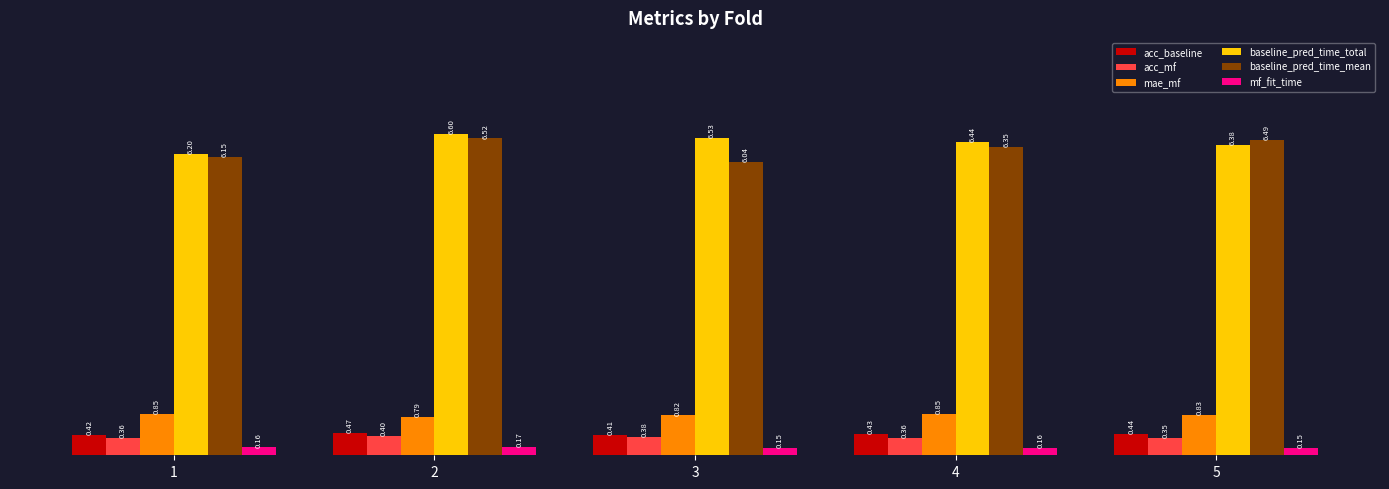

Rank the series by their maximum value, from highest to lowest.

baseline_pred_time_total, baseline_pred_time_mean, mae_mf, acc_baseline, acc_mf, mf_fit_time